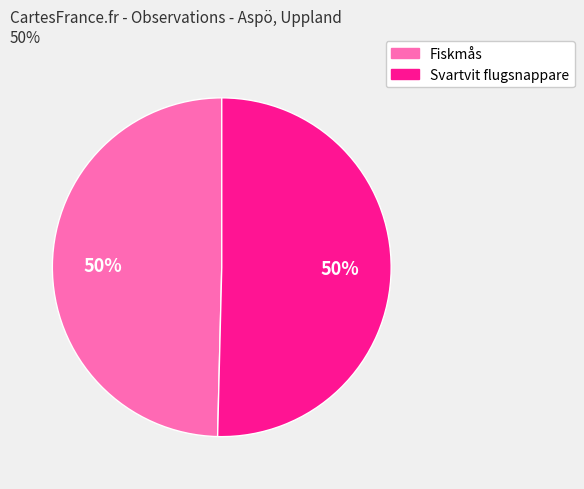

To the nearest percent, what is the average slice percentage?

50%